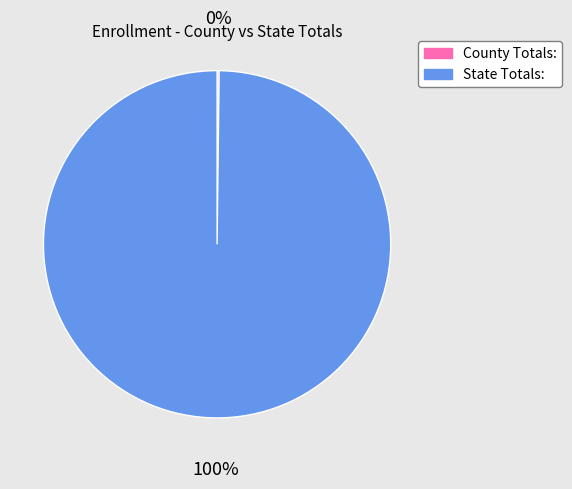

Which slice represents more than half of the pie?

State Totals: